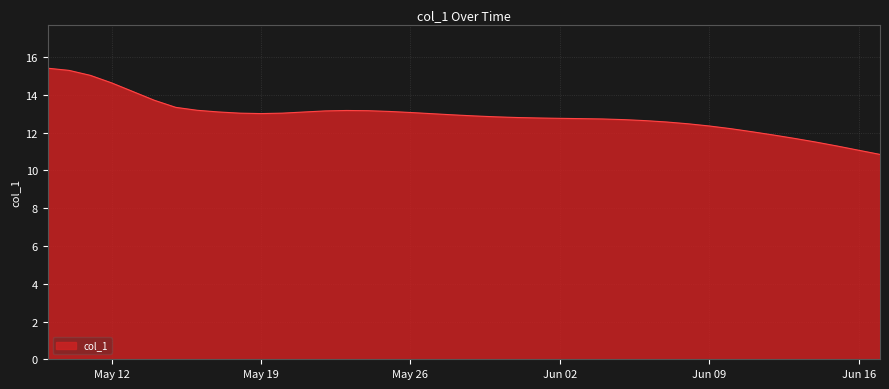

What is the difference between the maximum and minimum values?

4.6